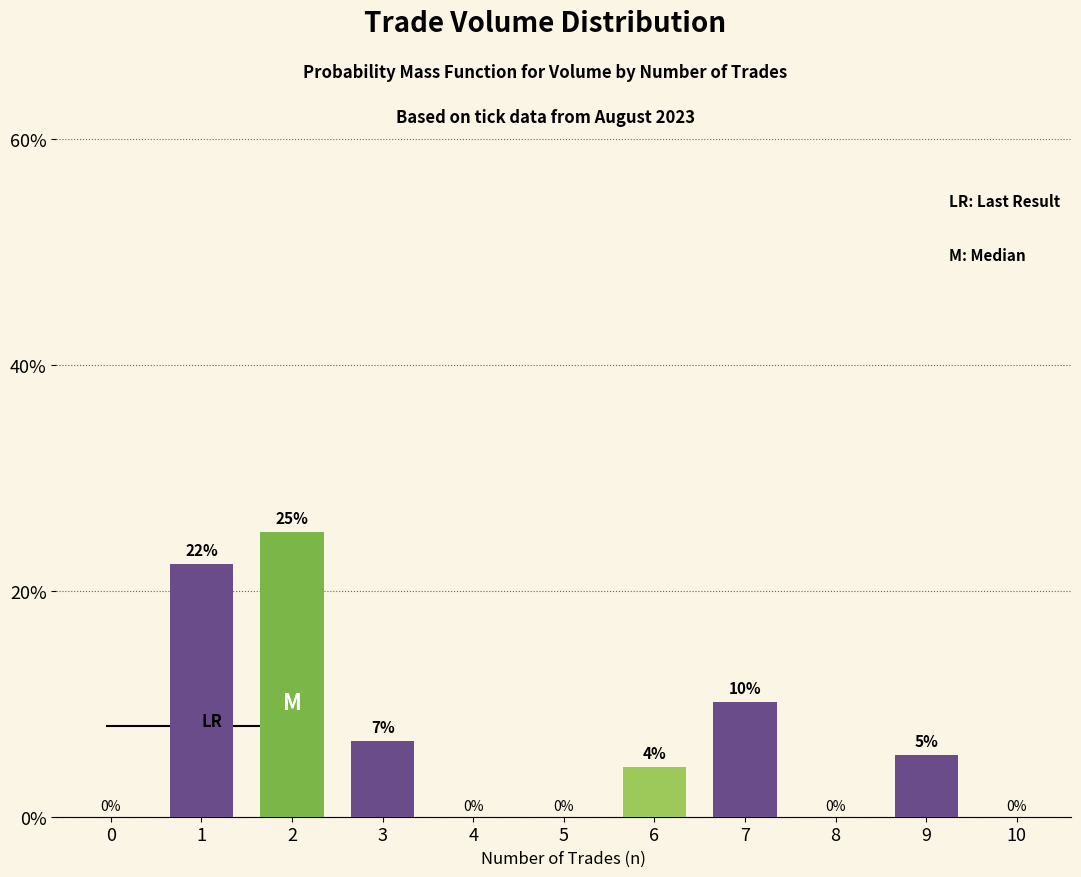

What is the maximum value shown in the chart?

25.2